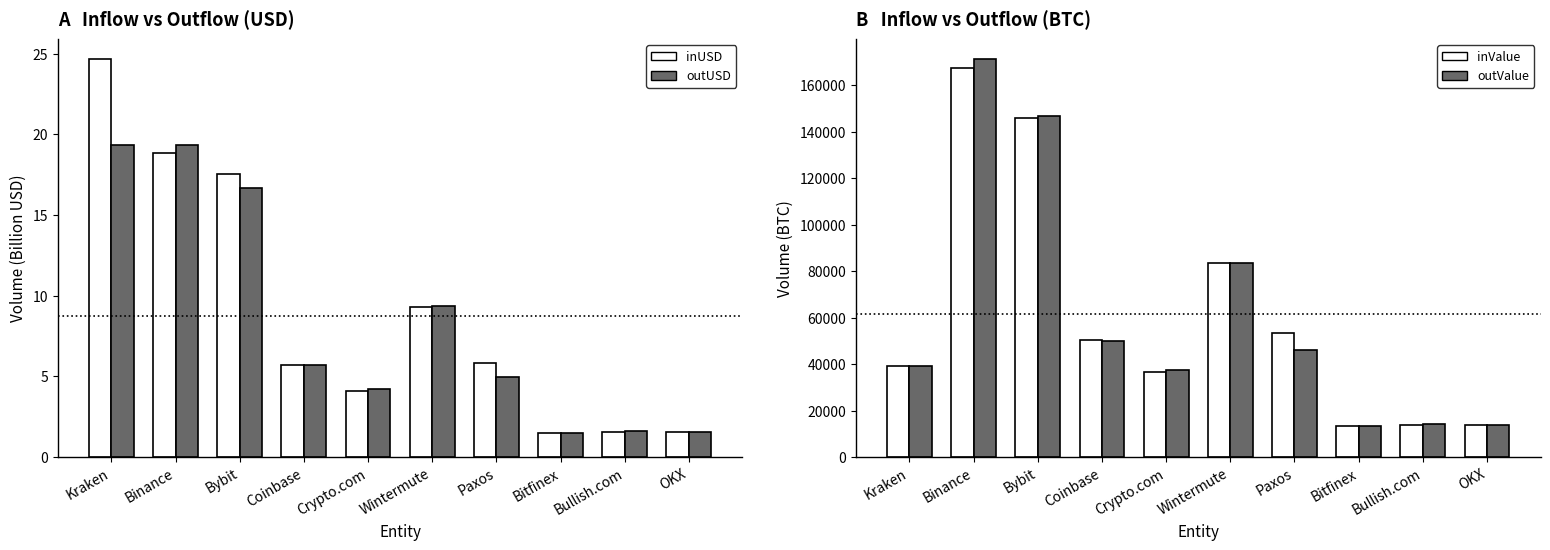

What is the sum of the inUSD values at Coinbase and Bullish.com?

7.3